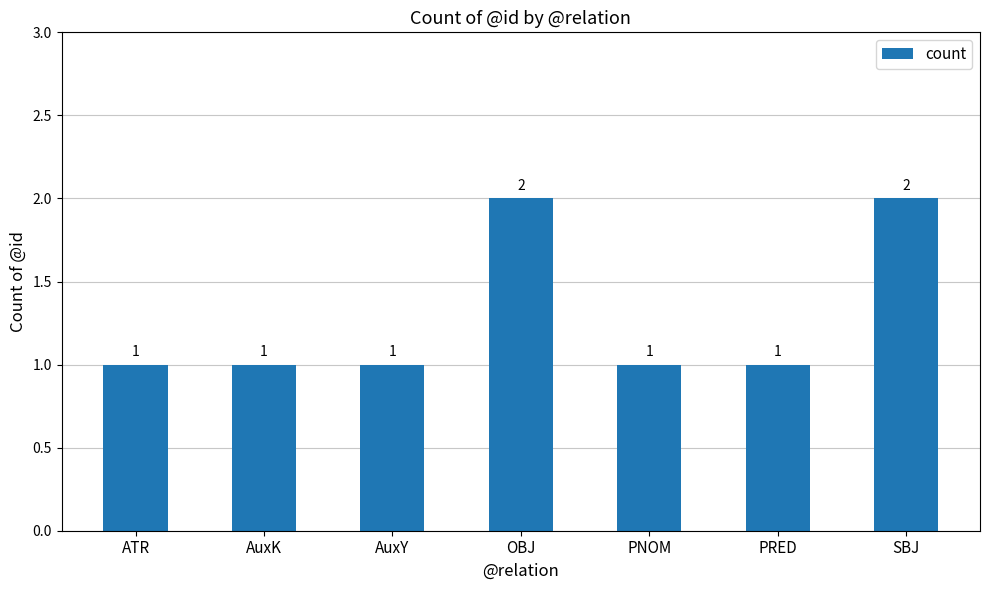

Is it true that the value at PRED is 1?

True